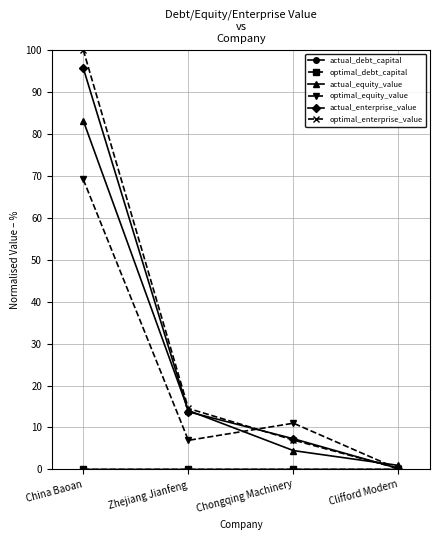

What position from the right is China Baoan?

4